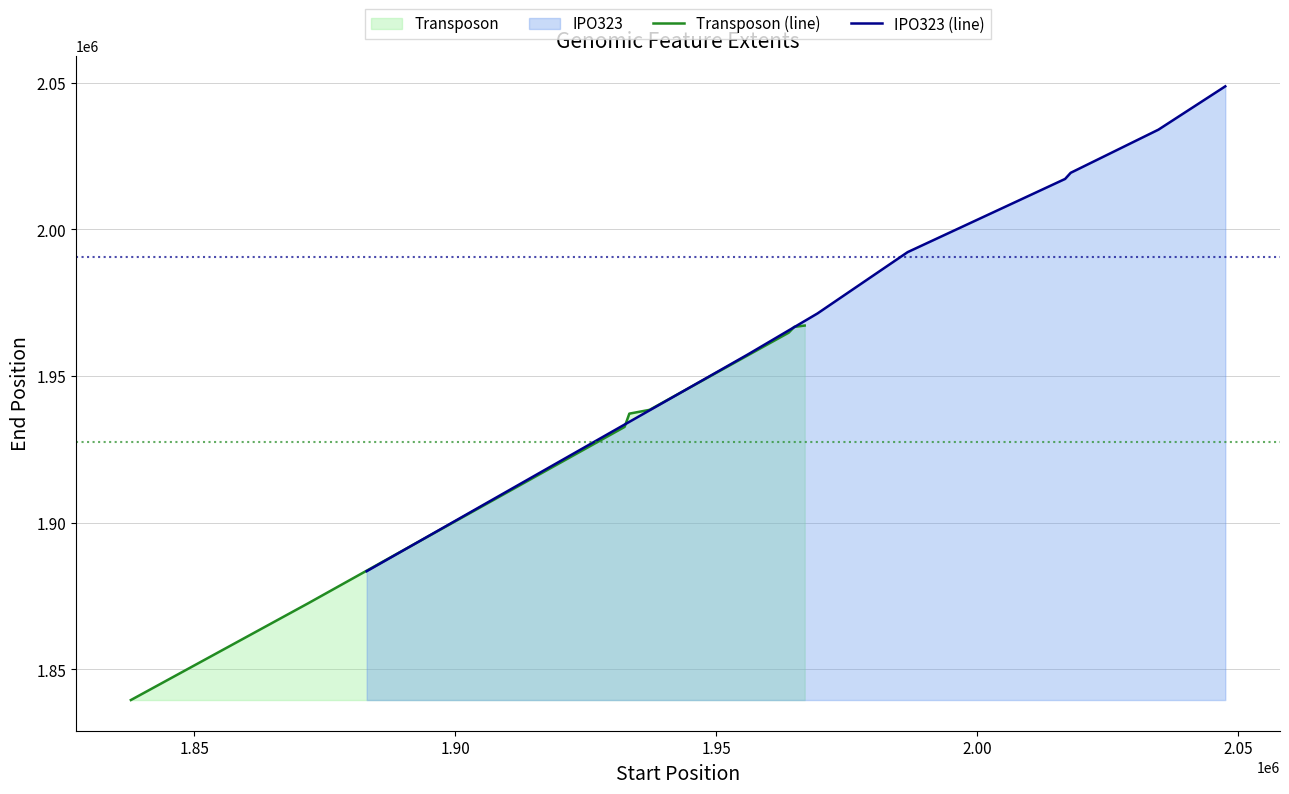

What is the highest value of the Transposon (line) series?

1967240